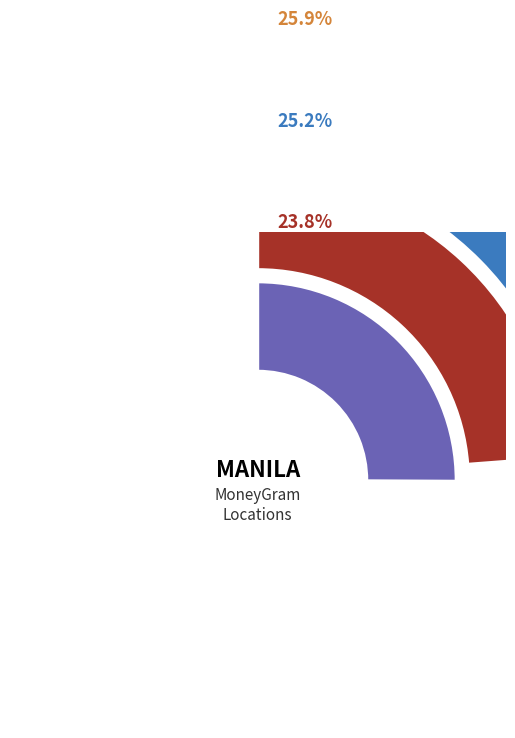

What portion of the pie excludes METROBANK - INTRAMUROS?

76.2%